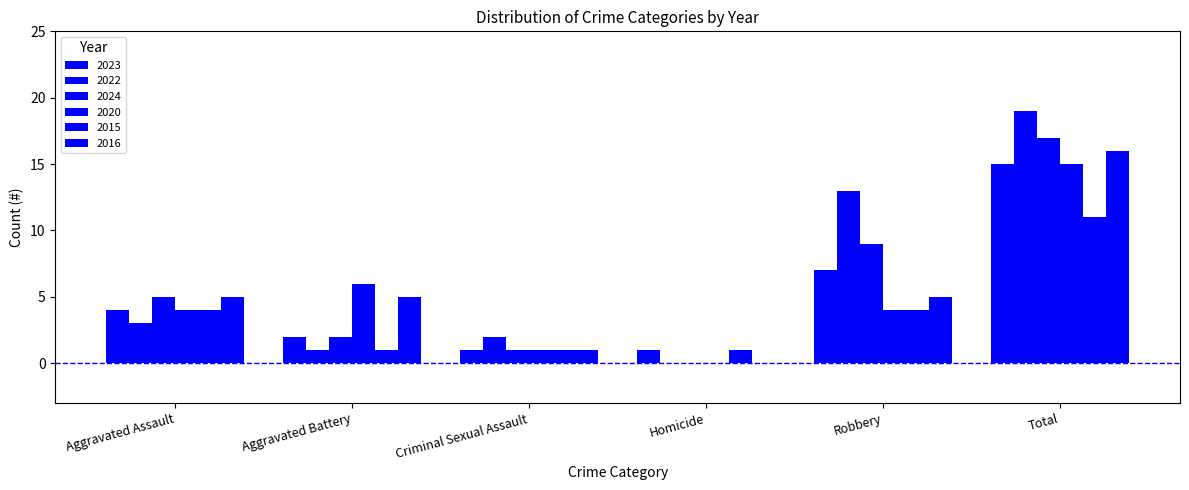

The 2015 series shows 1 at Aggravated Assault. True or false?

False